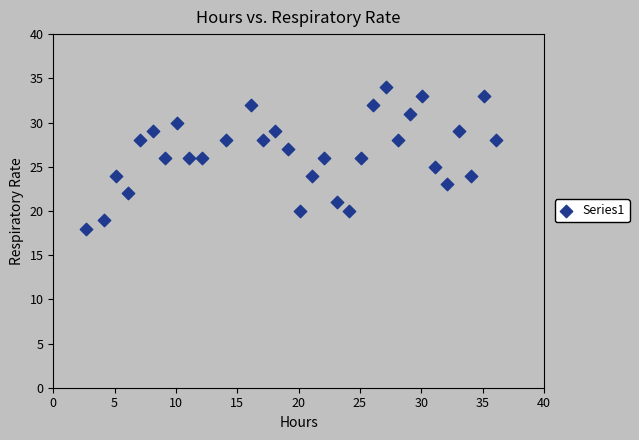

What is the range of Y values (max minus min)?

16